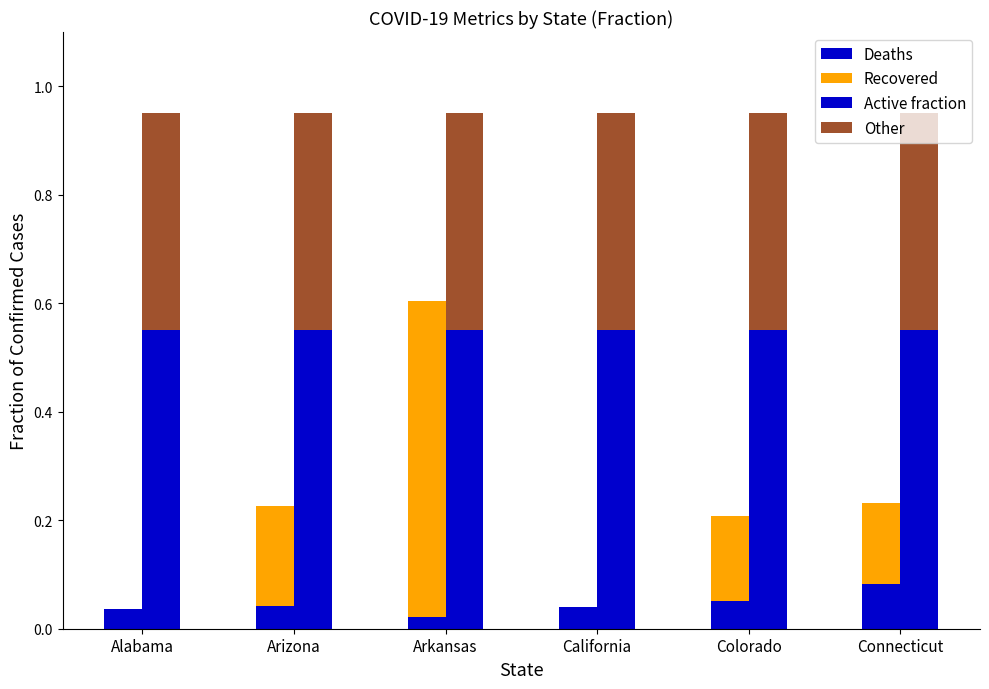

List the labels in order of Other value, largest first.

Alabama, Arizona, Arkansas, California, Colorado, Connecticut